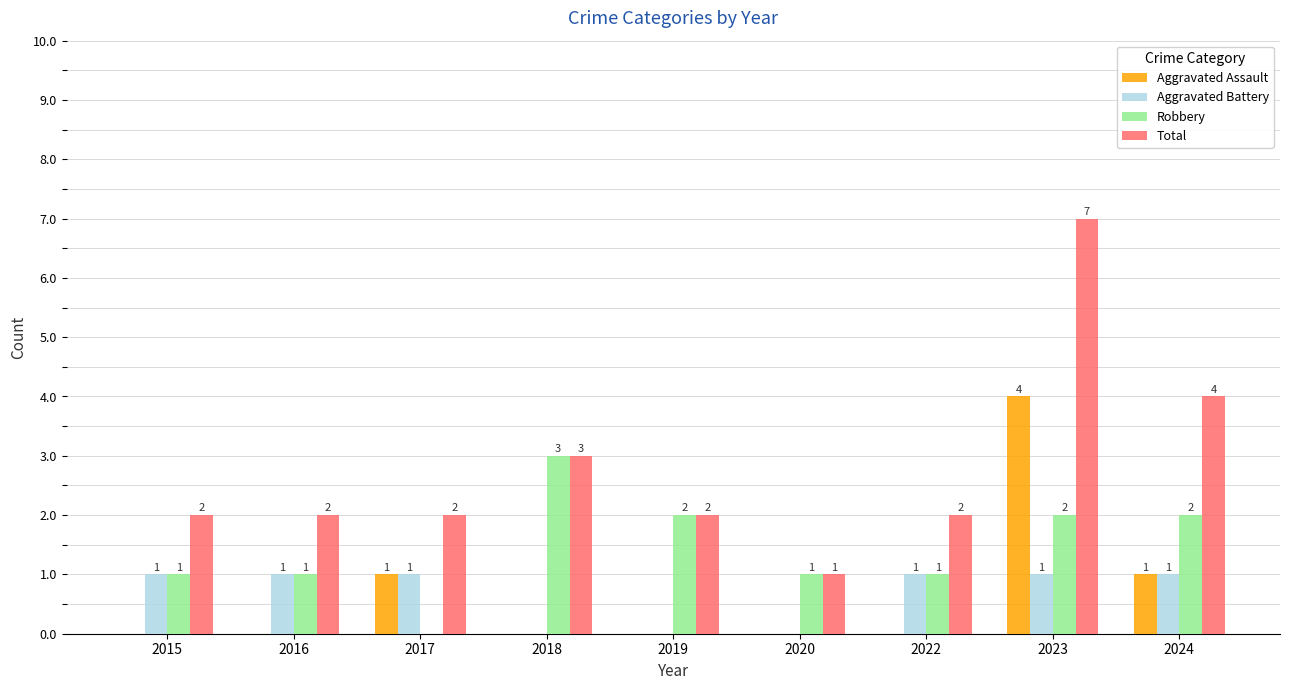

What is the maximum value shown in the chart?

7